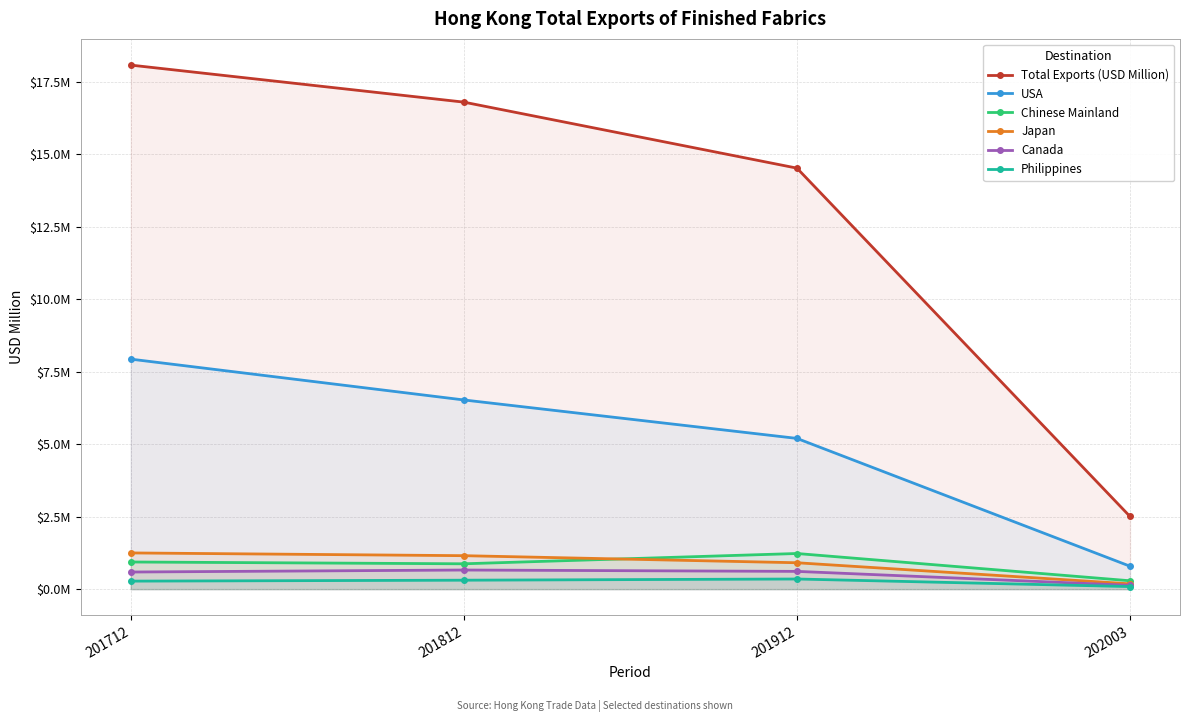

At which category is the sum across all series the highest?

201712